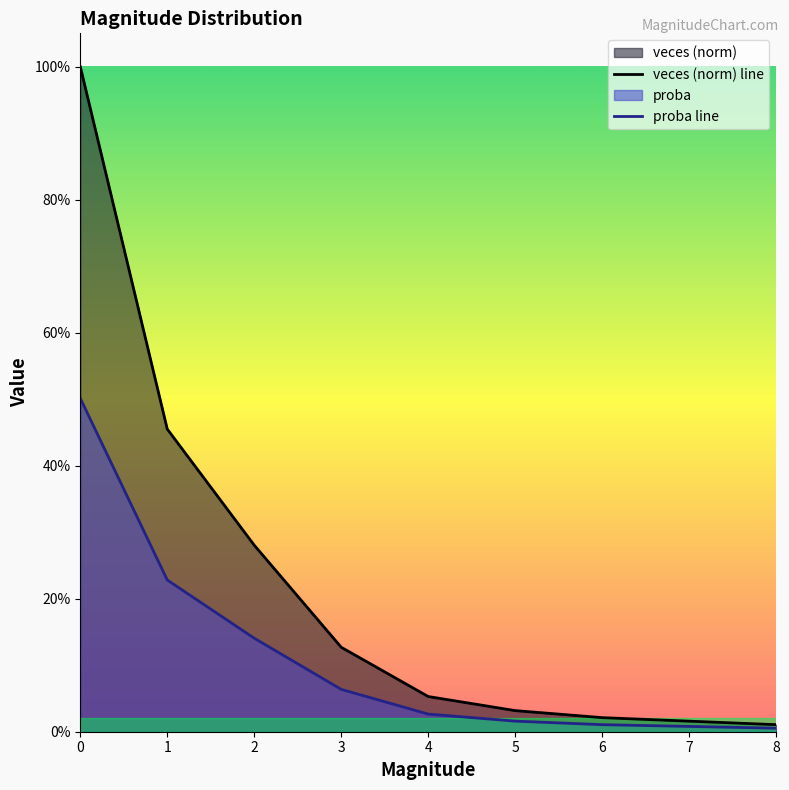

What is the average value of the veces (norm) line series?

0.2